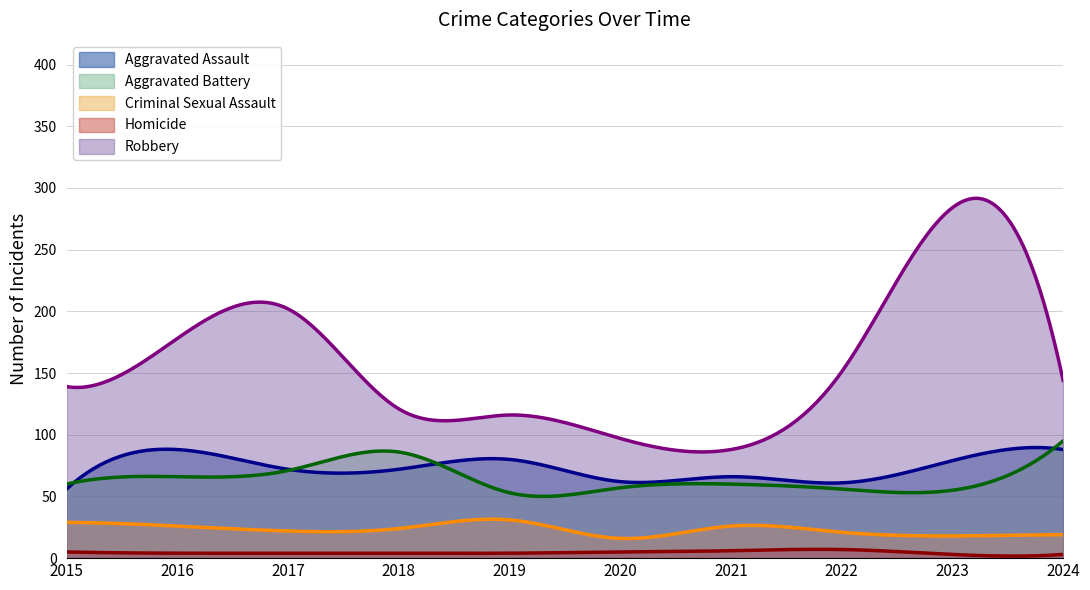

What are all the series names shown in the legend?

Aggravated Assault, Aggravated Battery, Criminal Sexual Assault, Homicide, Robbery